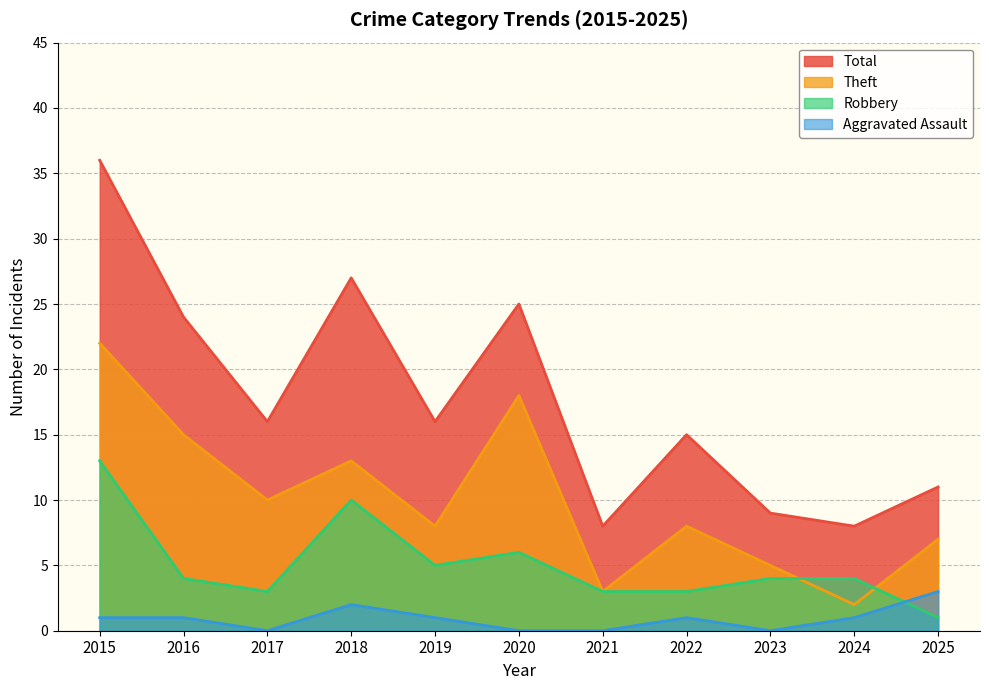

Rank the series by their average value, from highest to lowest.

Total, Theft, Robbery, Aggravated Assault